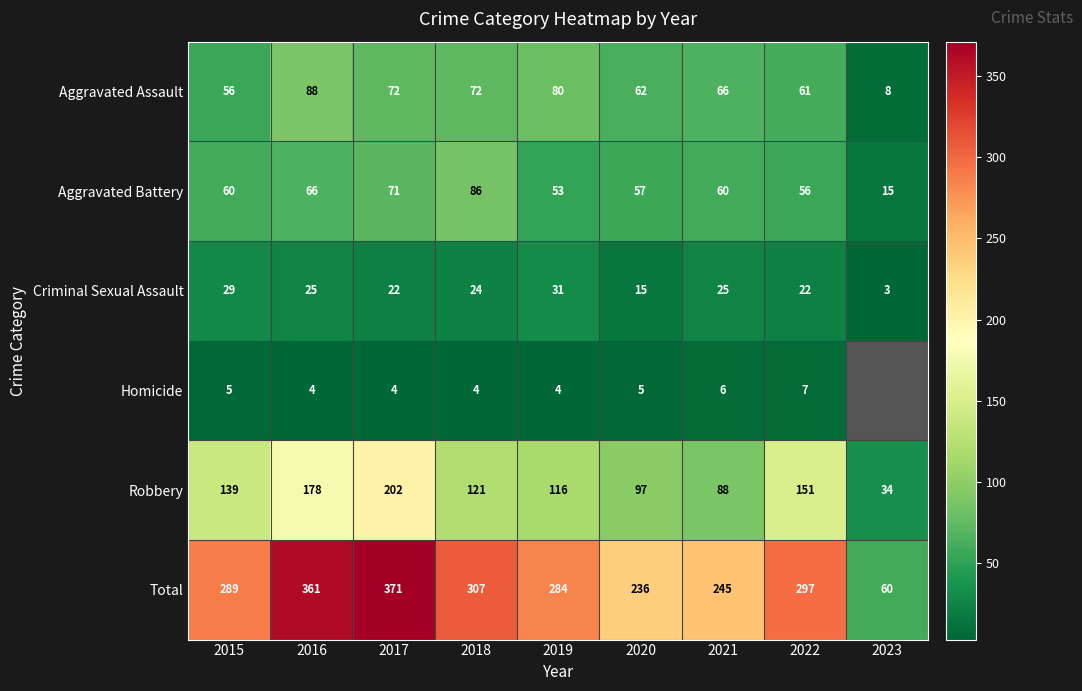

What is the total value across all series at 2021?

490.0